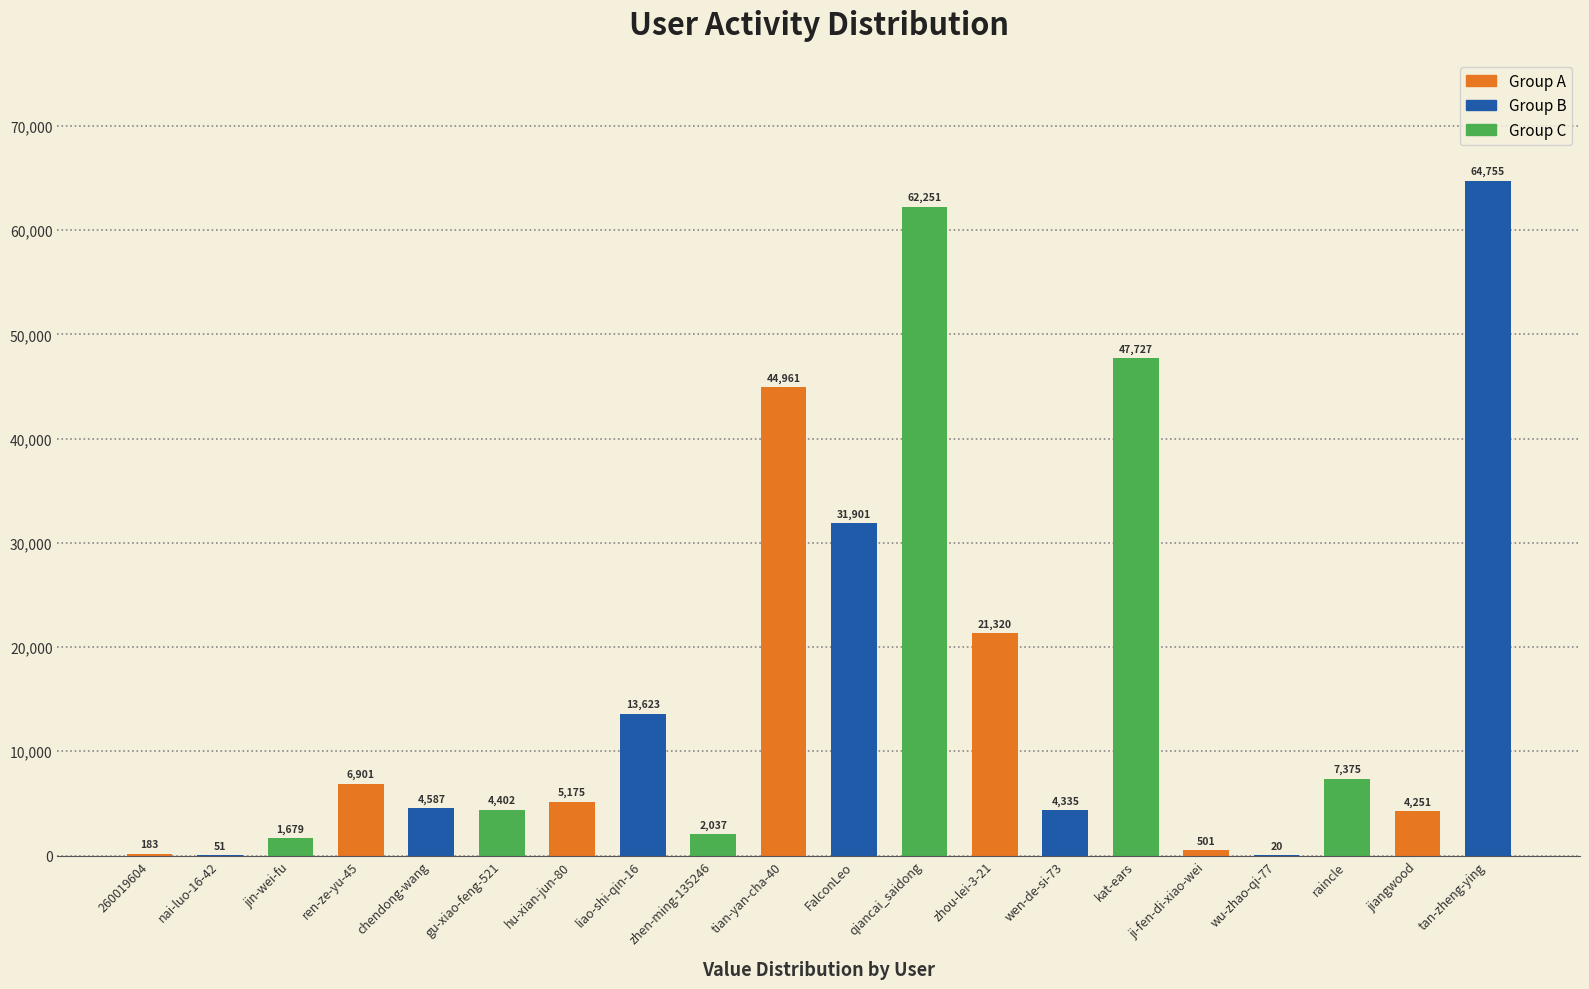

Between ren-ze-yu-45 and liao-shi-qin-16, which is larger?

liao-shi-qin-16